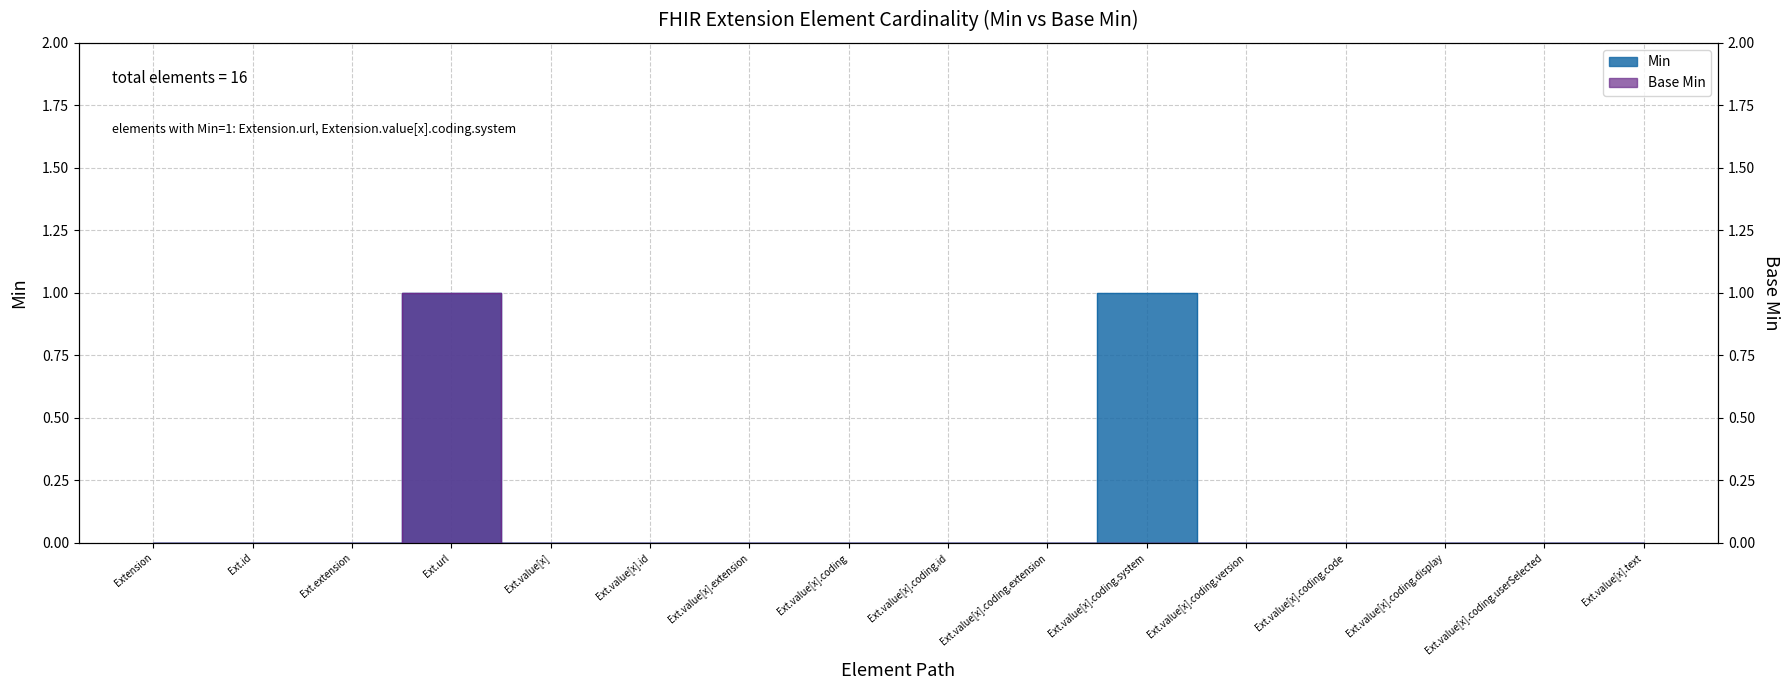

True or false: Base Min and Min cross at least once.

False